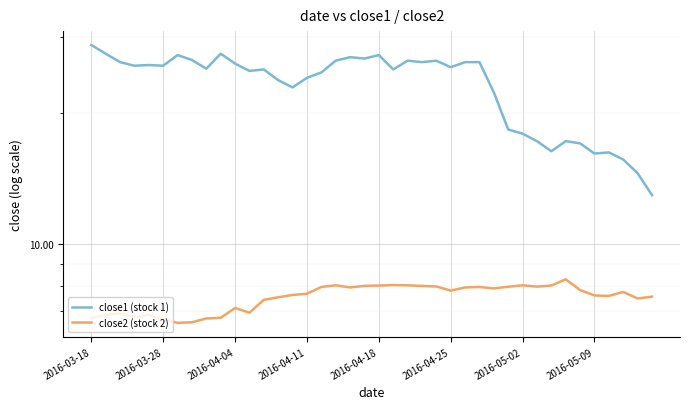

Is it true that close1 (stock 1) equals 25.8 at 2016-03-28?

True